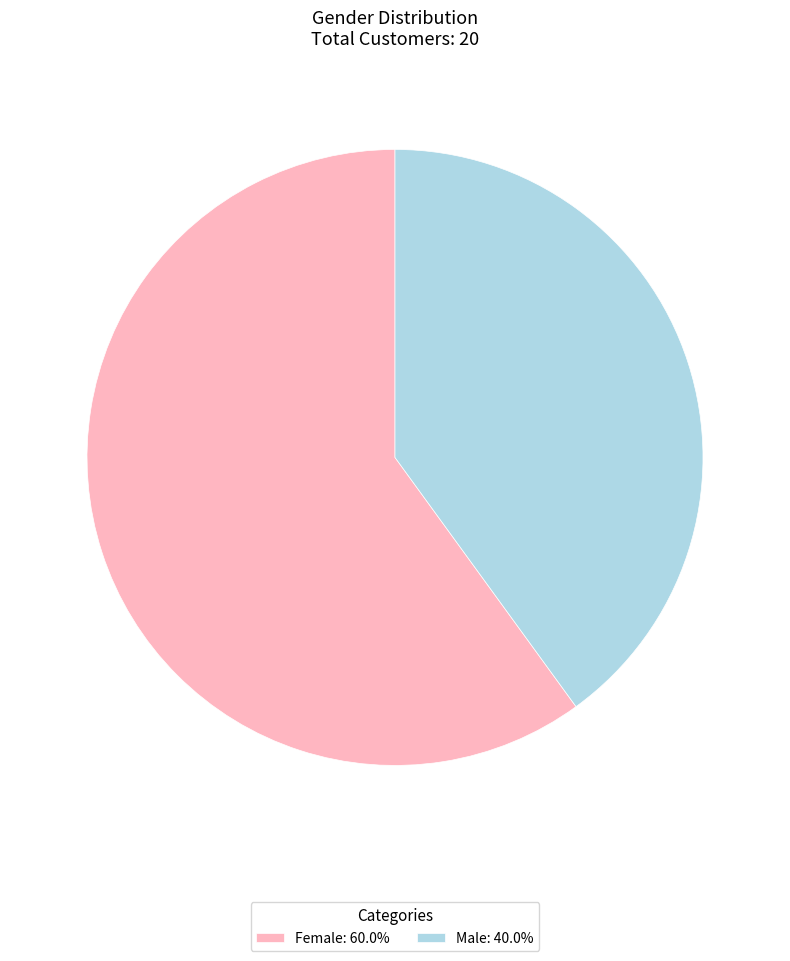

What is the smallest slice in the pie chart?

Male